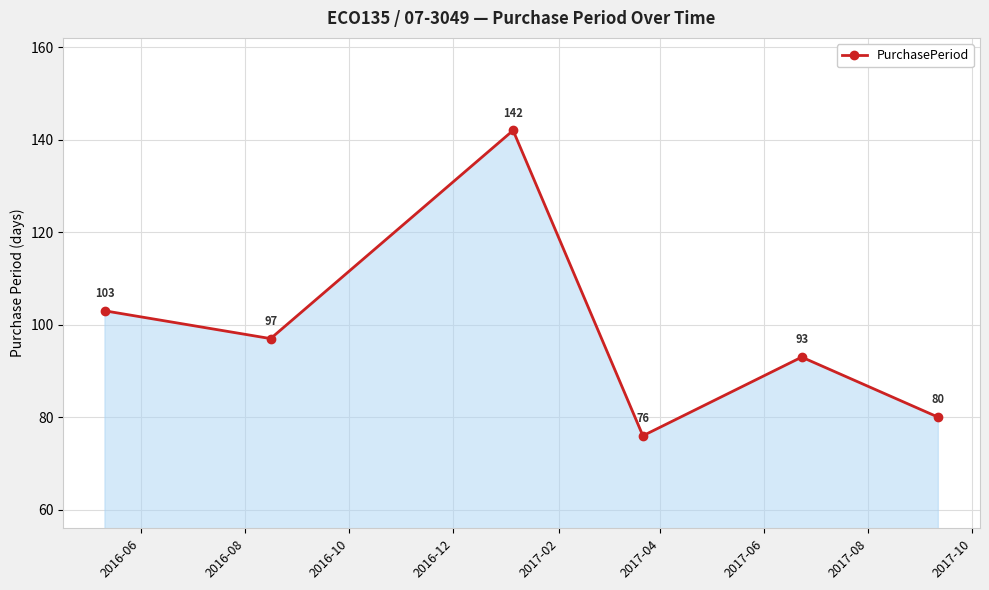

True or false: the data has more than 1 interior local peaks.

True